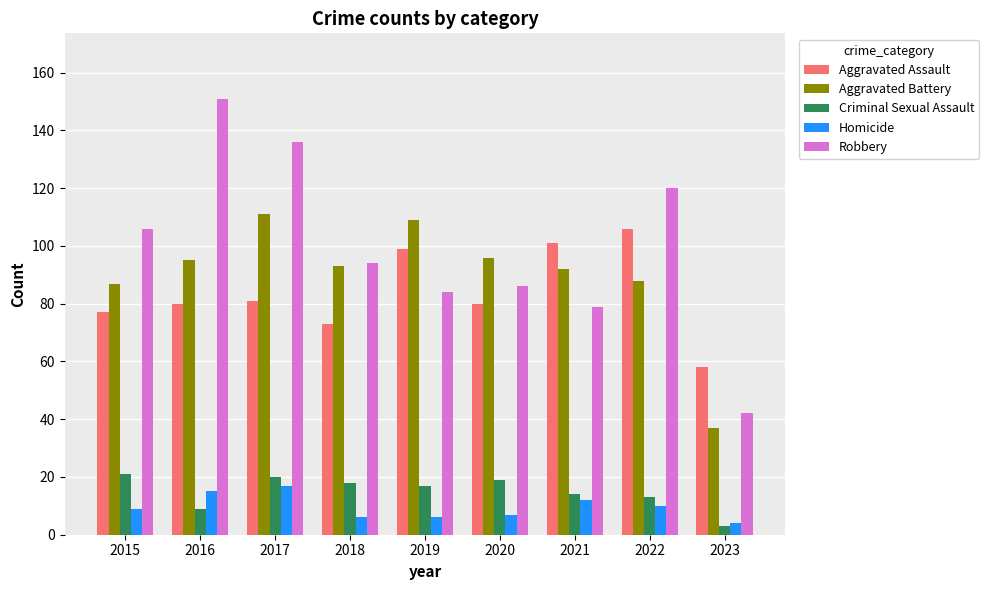

Count the number of data series in this chart.

5